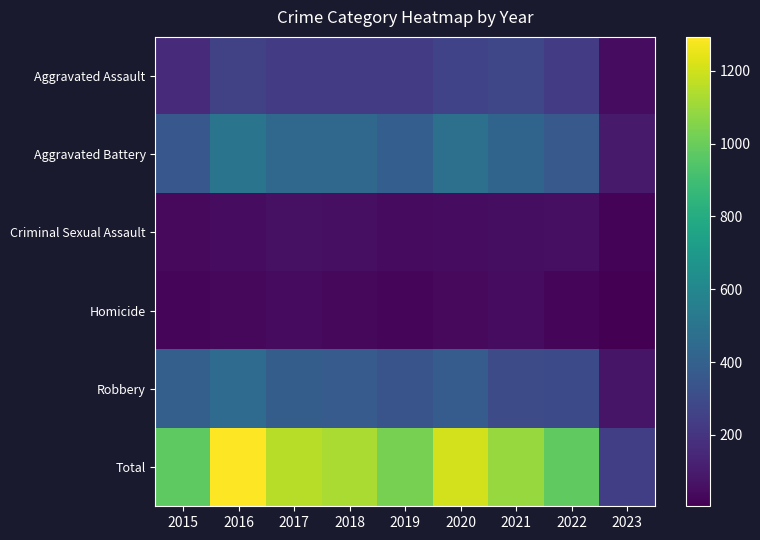

Reading left to right, transcribe all the data shown in this chart.

Aggravated Assault: 2015=163	2016=255	2017=230	2018=231	2019=235	2020=261	2021=279	2022=235	2023=49
Aggravated Battery: 2015=354	2016=501	2017=434	2018=436	2019=388	2020=478	2021=420	2022=365	2023=98
Criminal Sexual Assault: 2015=38	2016=49	2017=62	2018=56	2019=40	2020=49	2021=50	2022=56	2023=17
Homicide: 2015=23	2016=33	2017=42	2018=31	2019=24	2020=39	2021=46	2022=29	2023=4
Robbery: 2015=393	2016=455	2017=386	2018=375	2019=340	2020=378	2021=301	2022=295	2023=77
Total: 2015=971	2016=1293	2017=1154	2018=1129	2019=1027	2020=1205	2021=1096	2022=980	2023=245